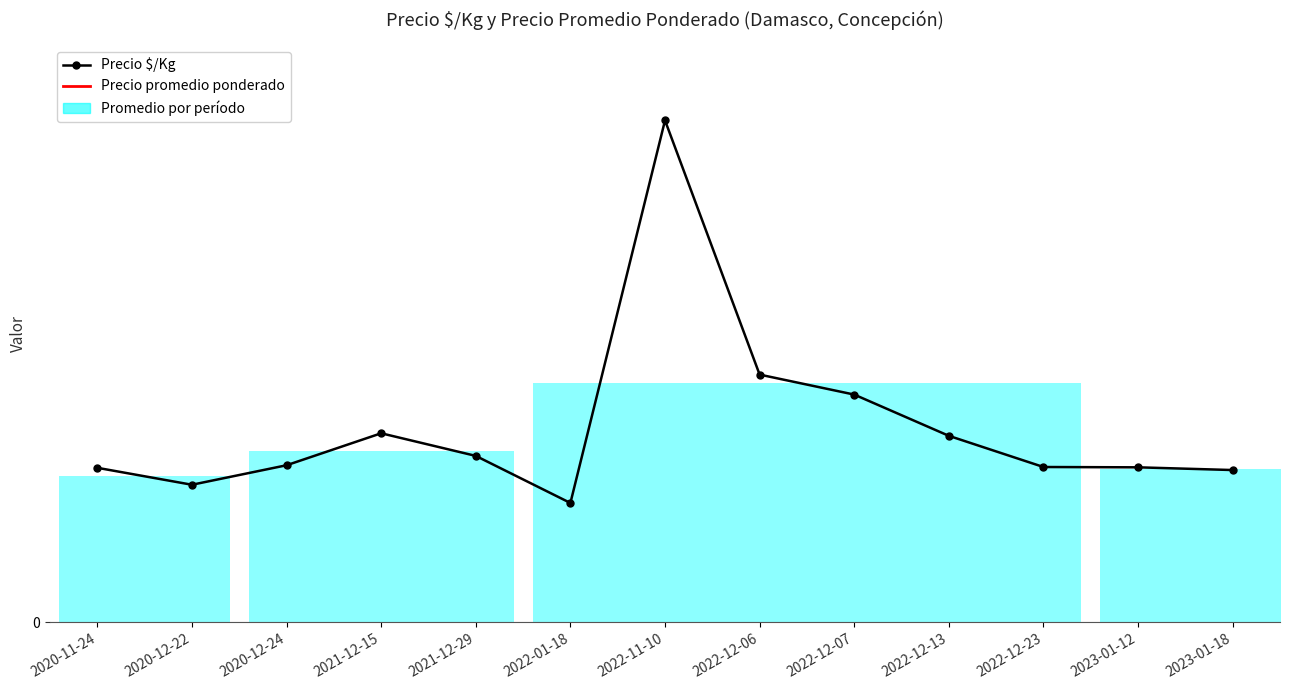

Reading left to right, list all the values displayed in this chart.

Precio $/Kg: 2020-11-24=967.0	2020-12-22=861.0	2020-12-24=983.0	2021-12-15=1183.0	2021-12-29=1041.5	2022-01-18=747.0	2022-11-10=3140.0	2022-12-06=1550.0	2022-12-07=1425.0	2022-12-13=1167.0	2022-12-23=972.0	2023-01-12=970.0	2023-01-18=953.0
Precio promedio ponderado: 2020-11-24=14500.0	2020-12-22=15500.0	2020-12-24=14750.0	2021-12-15=17750.0	2021-12-29=18750.0	2022-01-18=13444.0	2022-11-10=31400.0	2022-12-06=15500.0	2022-12-07=14250.0	2022-12-13=21000.0	2022-12-23=17500.0	2023-01-12=14556.0	2023-01-18=15250.0